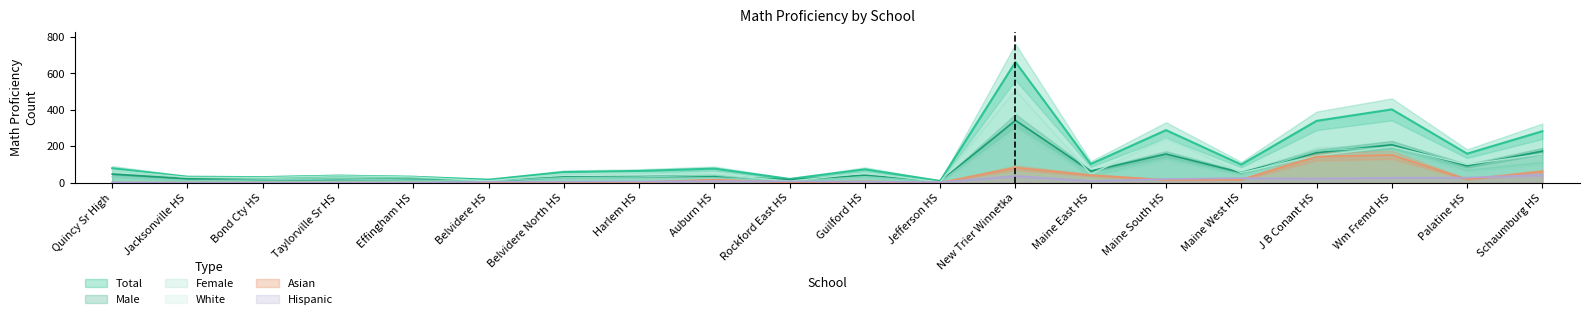

True or false: White and Asian cross at least once.

False